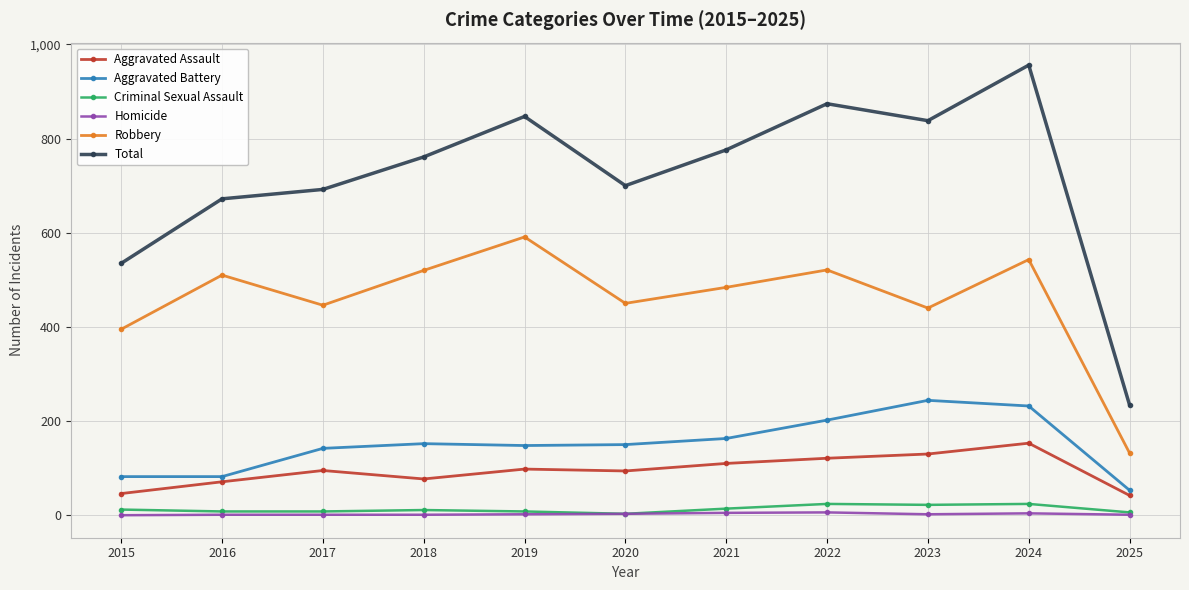

Which category has the highest value in the Robbery series?

2019